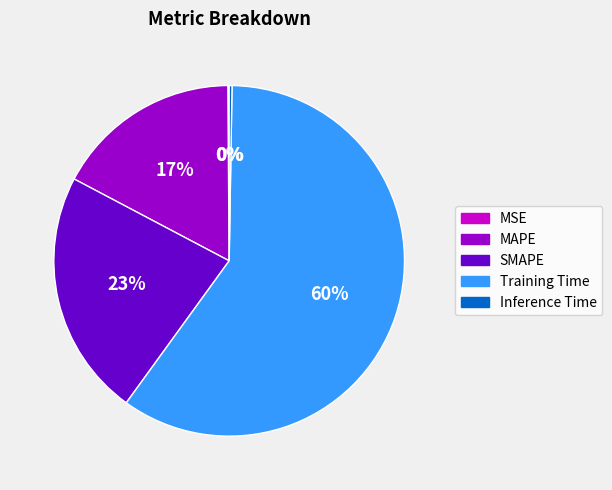

Combined, do SMAPE and Training Time account for over 50%?

Yes